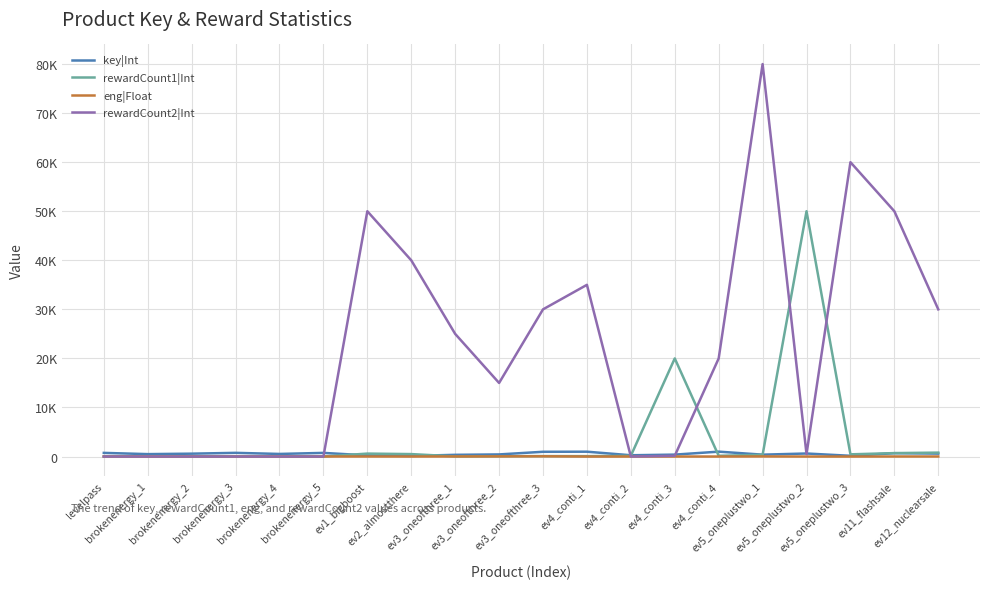

What are all the series names shown in the legend?

key|Int, rewardCount1|Int, eng|Float, rewardCount2|Int